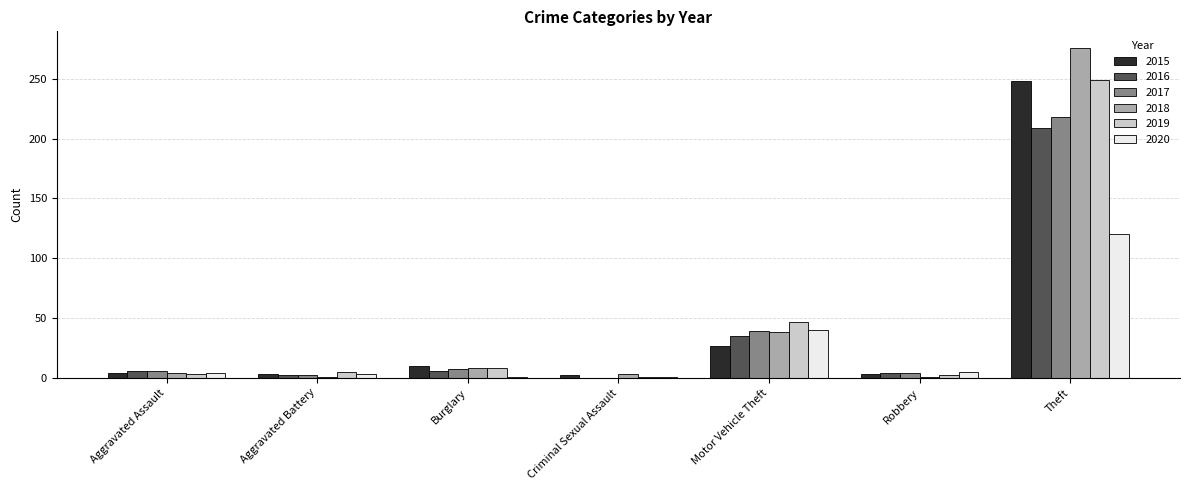

At which category is the sum across all series the highest?

Theft